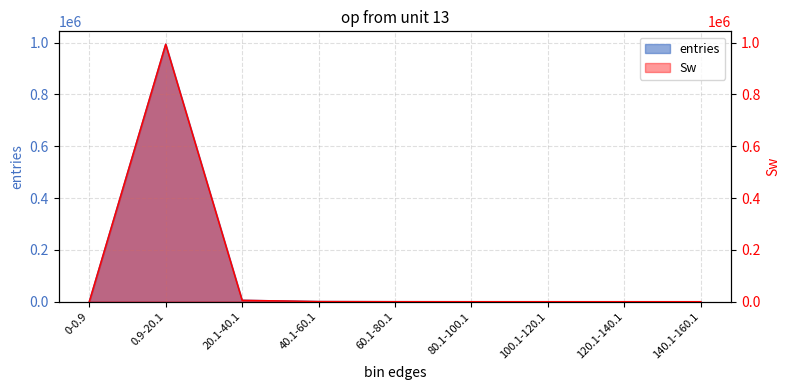

What is the value of the entries point at the 6th from the left?

35